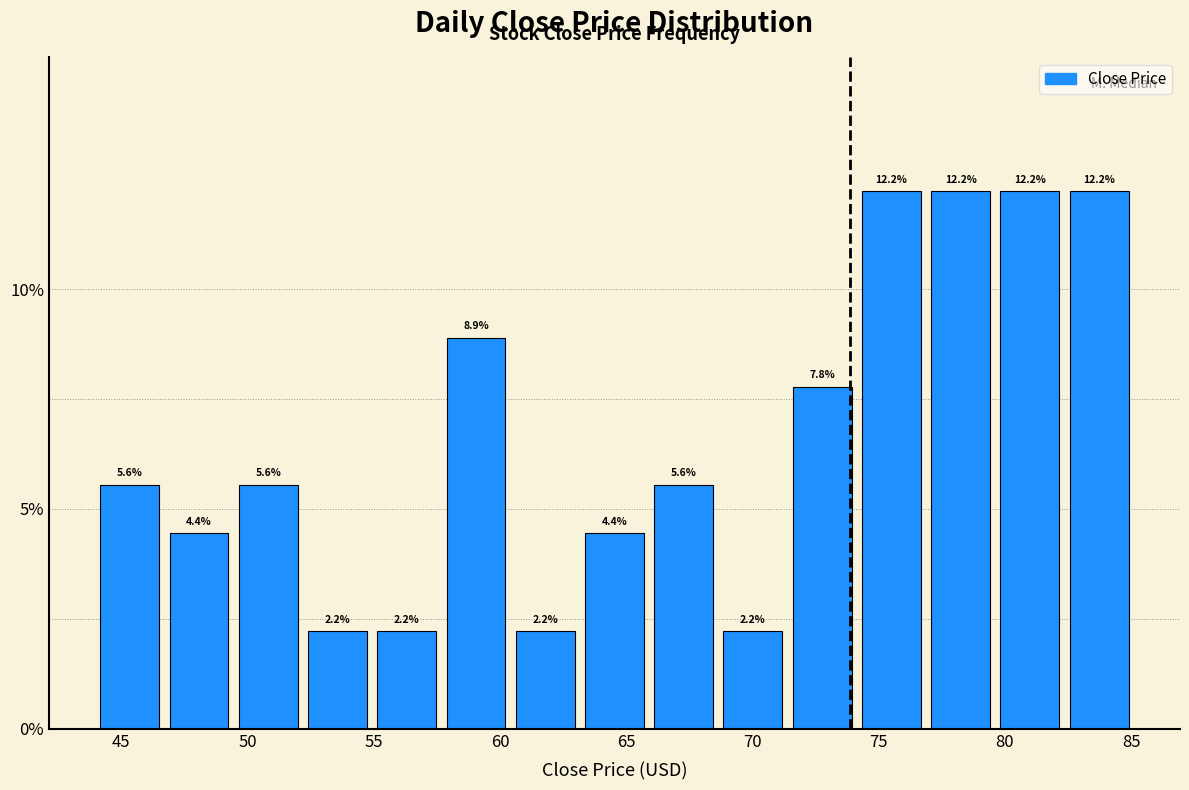

Reading left to right, list every bar in this chart as the range it spans on the x-axis followed by its height. The bar edges are not printed on the chart, so give them approximately, as read against the axis.

44.0 to 46.5: 5.6
46.5 to 49.5: 4.4
49.5 to 52.0: 5.6
52.0 to 55.0: 2.2
55.0 to 57.5: 2.2
57.5 to 60.5: 8.9
60.5 to 63.0: 2.2
63.0 to 66.0: 4.4
66.0 to 68.5: 5.6
68.5 to 71.5: 2.2
71.5 to 74.0: 7.8
74.0 to 77.0: 12.2
77.0 to 79.5: 12.2
79.5 to 82.5: 12.2
82.5 to 85.0: 12.2